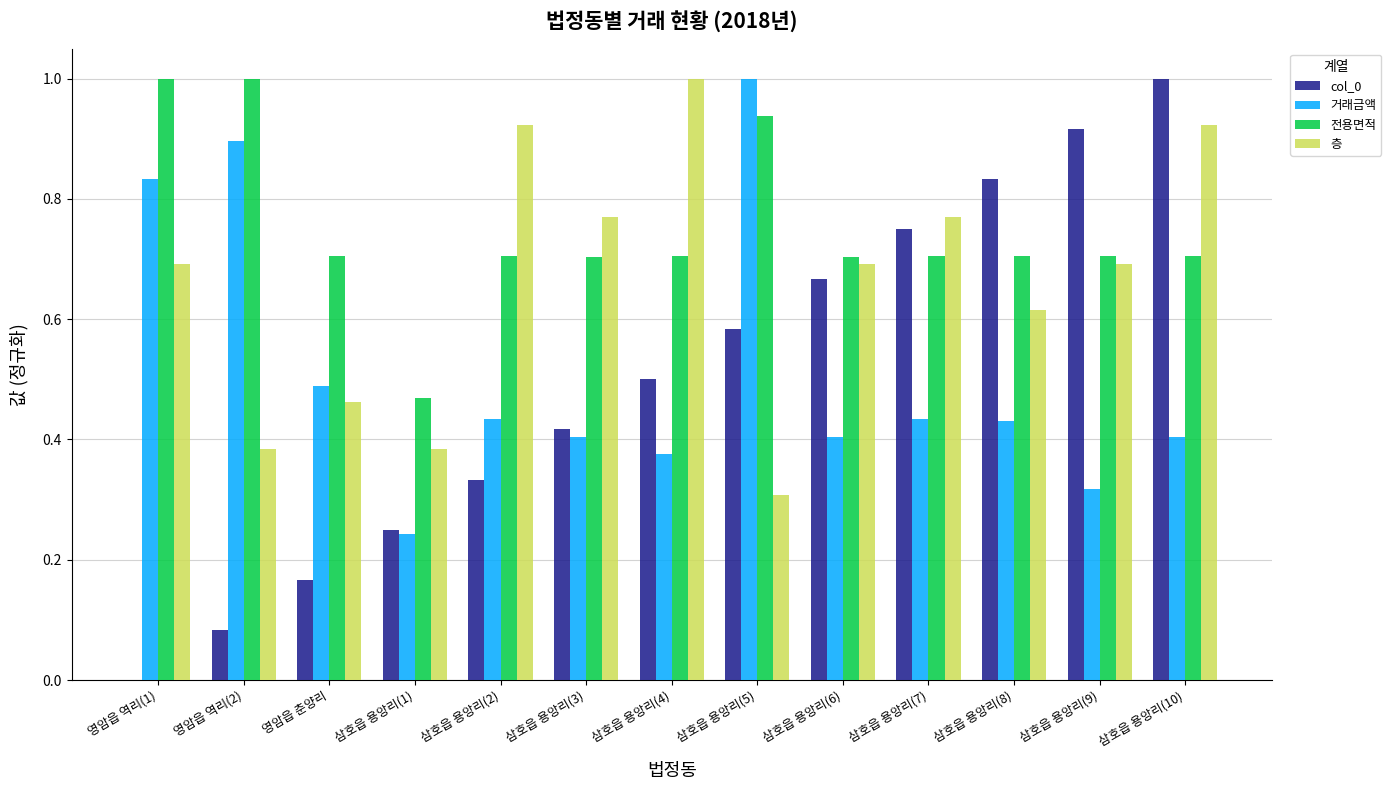

True or false: 전용면적 has a value of 0.7 at 삼호읍 용앙리(2).

True